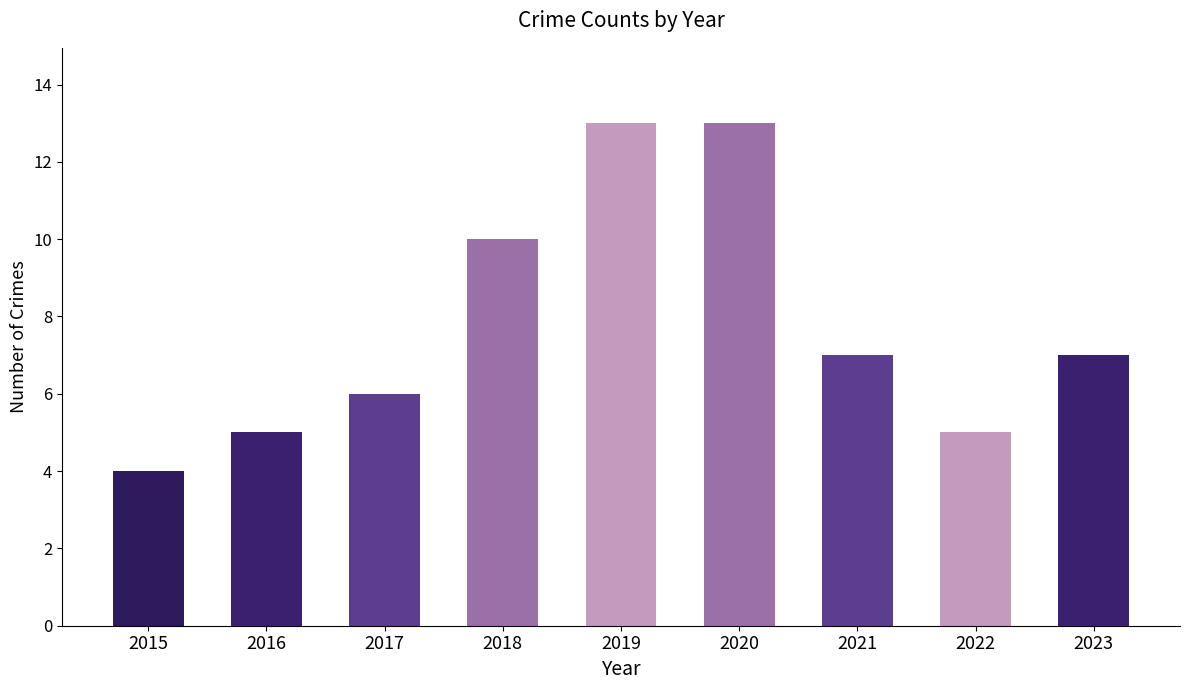

What is the average value?

8